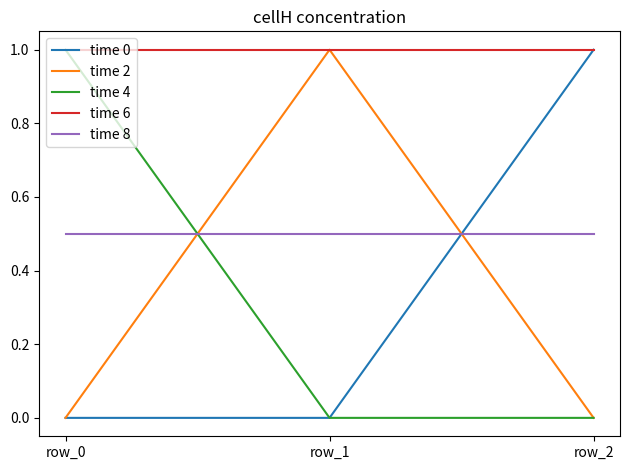

What is the total value across all series at row_0?

2.5